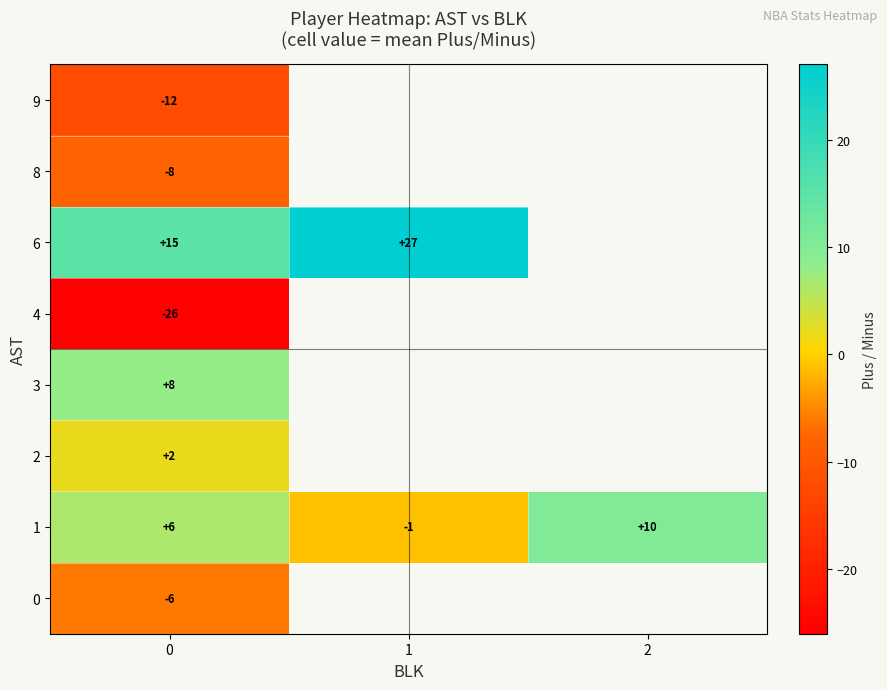

Which has a higher value, 2 or 1?

1